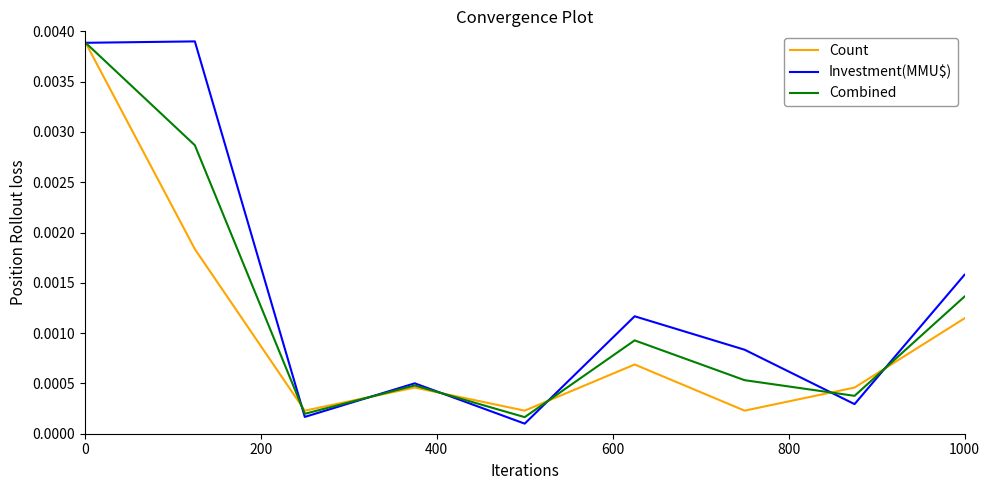

Rank the series by their average value, from lowest to highest.

Count, Combined, Investment(MMU$)